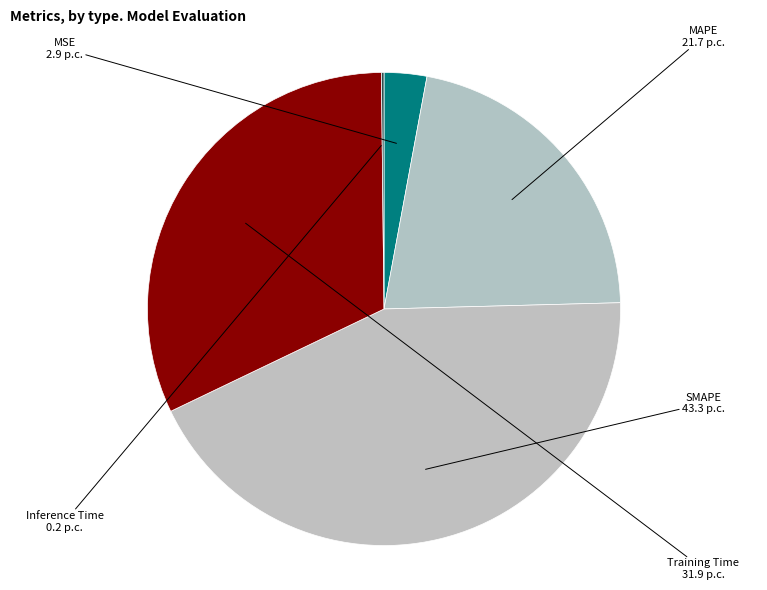

What is the largest slice in the pie chart?

SMAPE